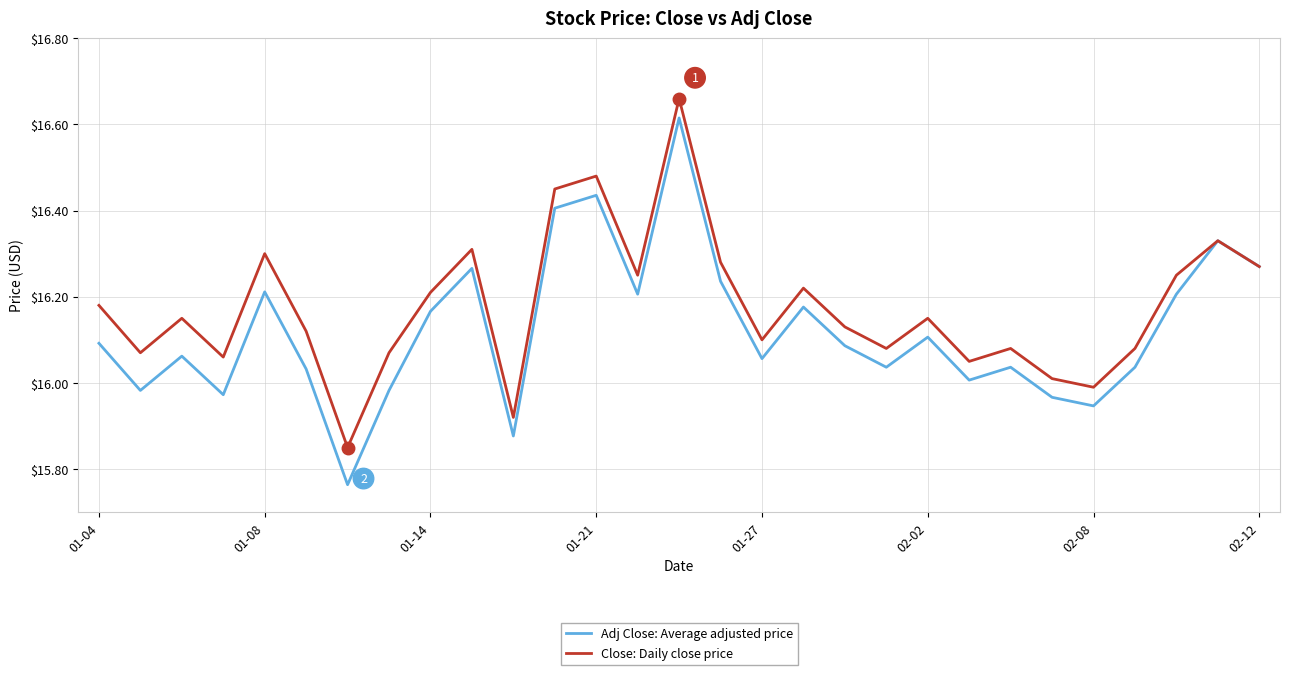

Which series has the largest total across all categories?

Close: Daily close price